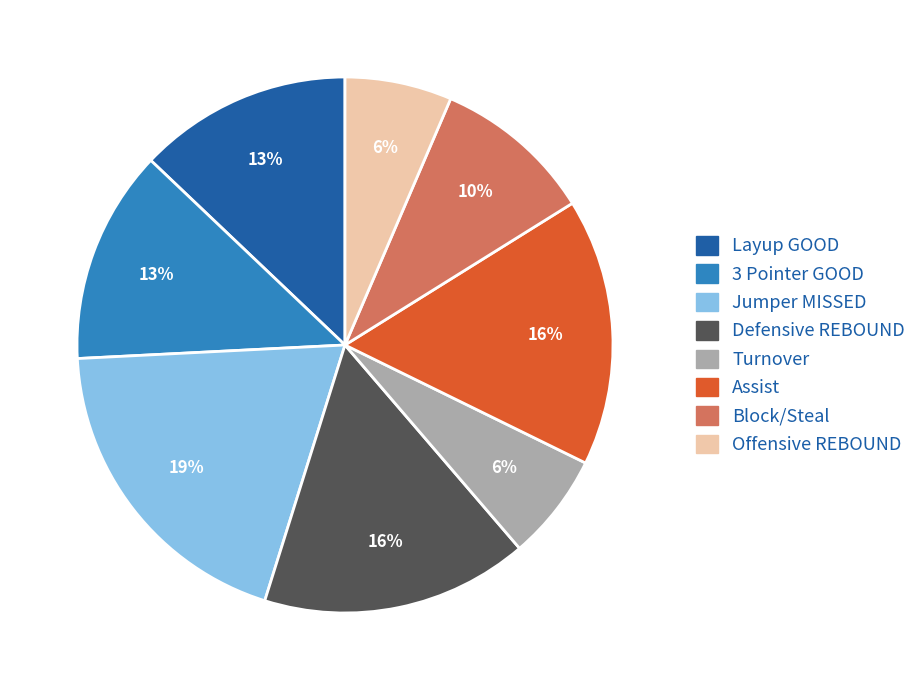

Is there a majority slice in this chart?

No